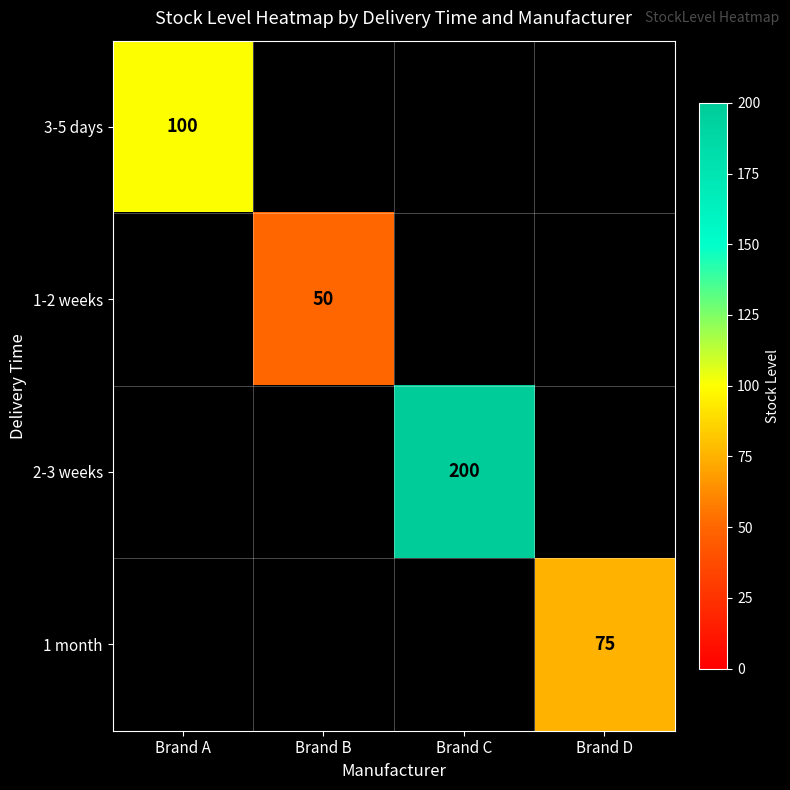

Is it true that 1 month equals 75 at Brand D?

True